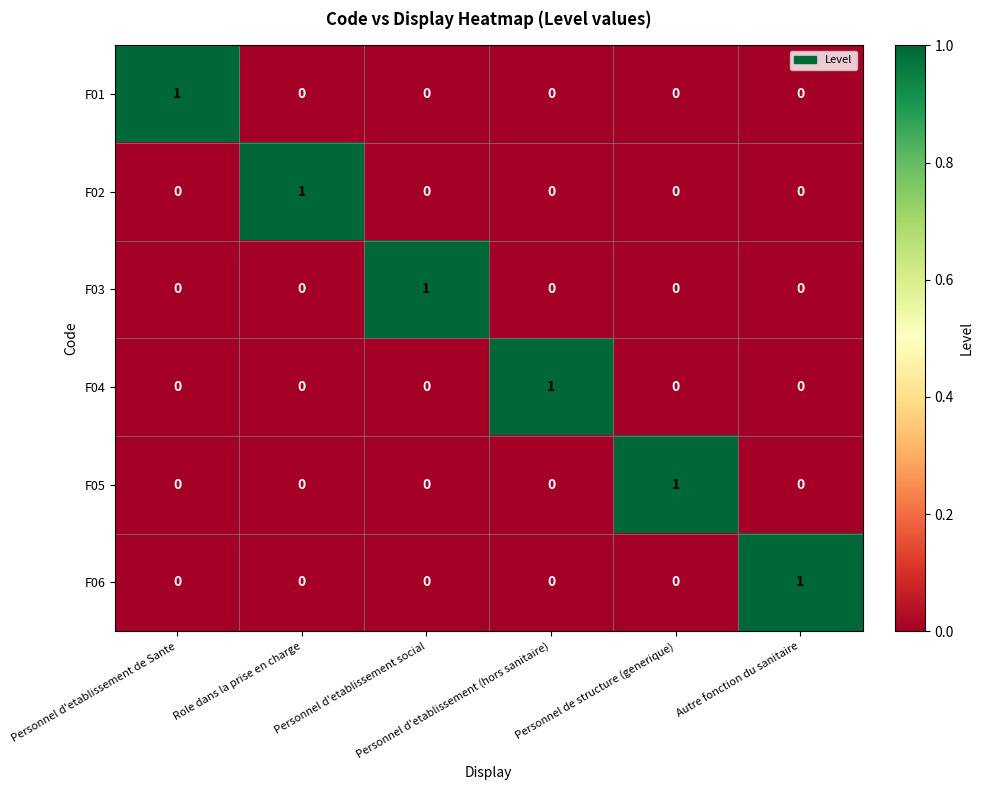

Reading right to left, list all the values displayed in this chart.

F01: Autre fonction du sanitaire=0	Personnel de structure (generique)=0	Personnel d'etablissement (hors sanitaire)=0	Personnel d'etablissement social=0	Role dans la prise en charge=0	Personnel d'etablissement de Sante=1
F02: Autre fonction du sanitaire=0	Personnel de structure (generique)=0	Personnel d'etablissement (hors sanitaire)=0	Personnel d'etablissement social=0	Role dans la prise en charge=1	Personnel d'etablissement de Sante=0
F03: Autre fonction du sanitaire=0	Personnel de structure (generique)=0	Personnel d'etablissement (hors sanitaire)=0	Personnel d'etablissement social=1	Role dans la prise en charge=0	Personnel d'etablissement de Sante=0
F04: Autre fonction du sanitaire=0	Personnel de structure (generique)=0	Personnel d'etablissement (hors sanitaire)=1	Personnel d'etablissement social=0	Role dans la prise en charge=0	Personnel d'etablissement de Sante=0
F05: Autre fonction du sanitaire=0	Personnel de structure (generique)=1	Personnel d'etablissement (hors sanitaire)=0	Personnel d'etablissement social=0	Role dans la prise en charge=0	Personnel d'etablissement de Sante=0
F06: Autre fonction du sanitaire=1	Personnel de structure (generique)=0	Personnel d'etablissement (hors sanitaire)=0	Personnel d'etablissement social=0	Role dans la prise en charge=0	Personnel d'etablissement de Sante=0